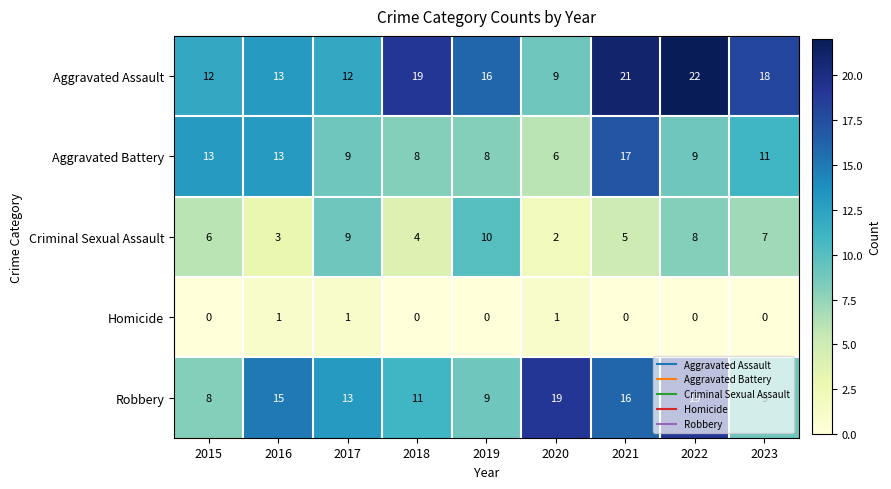

Which series has the widest spread of values?

Aggravated Assault